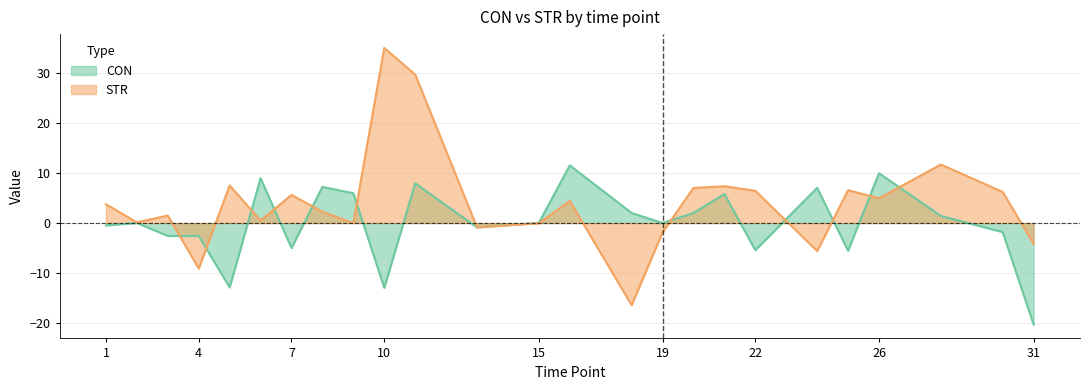

At which category is the sum across all series the highest?

11